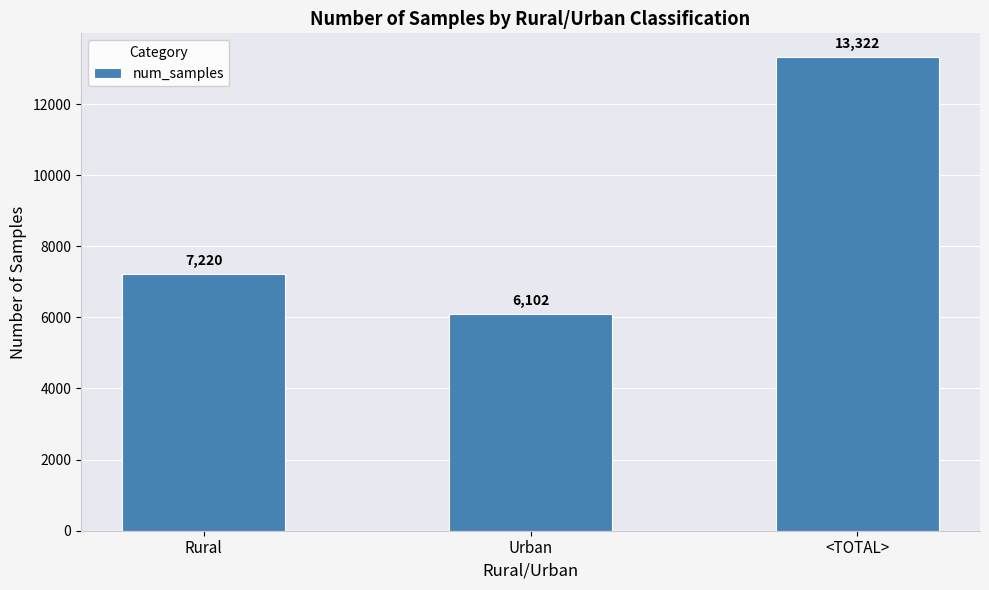

Which label corresponds to the smallest value in the chart?

Urban